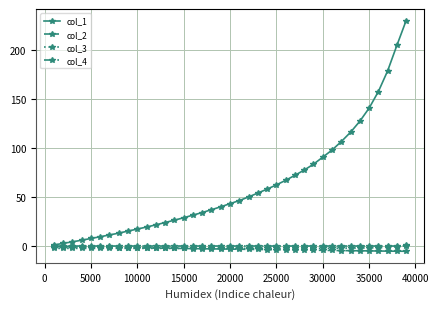

What is the minimum value shown in the chart?

-4.9